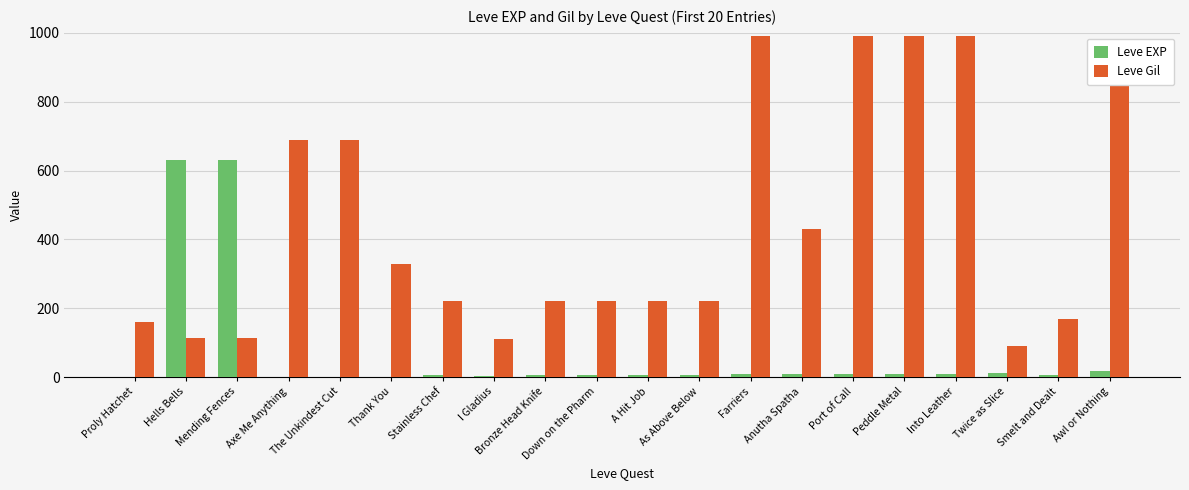

Which series has the widest spread of values?

Leve Gil